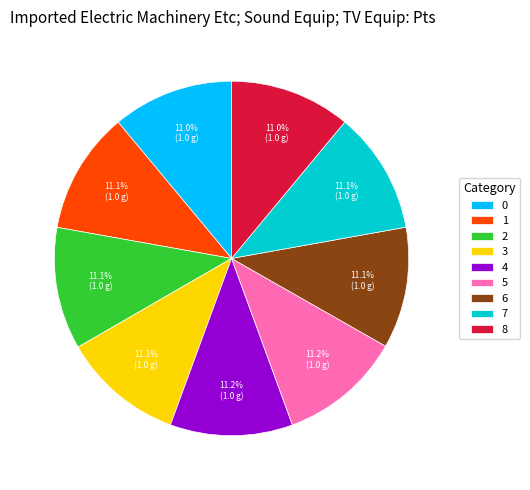

Is it true that 7 is 11% of the pie?

True